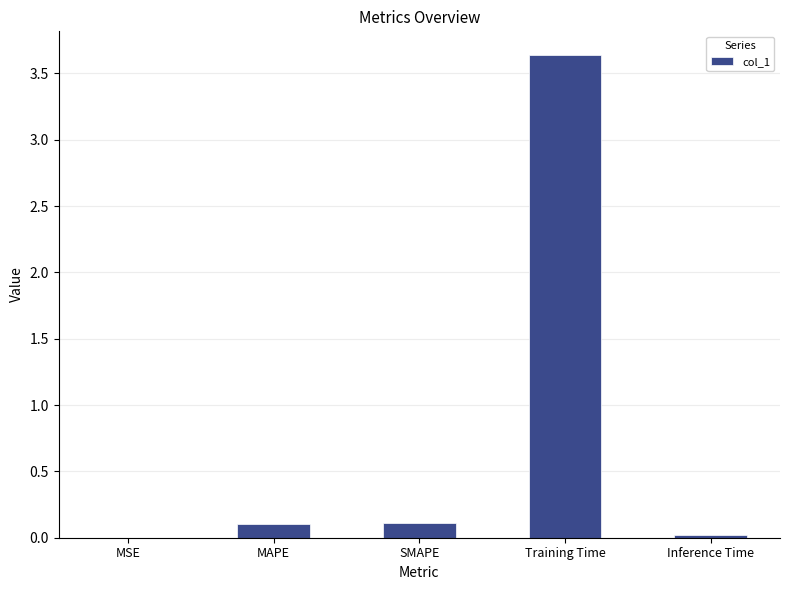

What is the greatest value displayed?

3.6